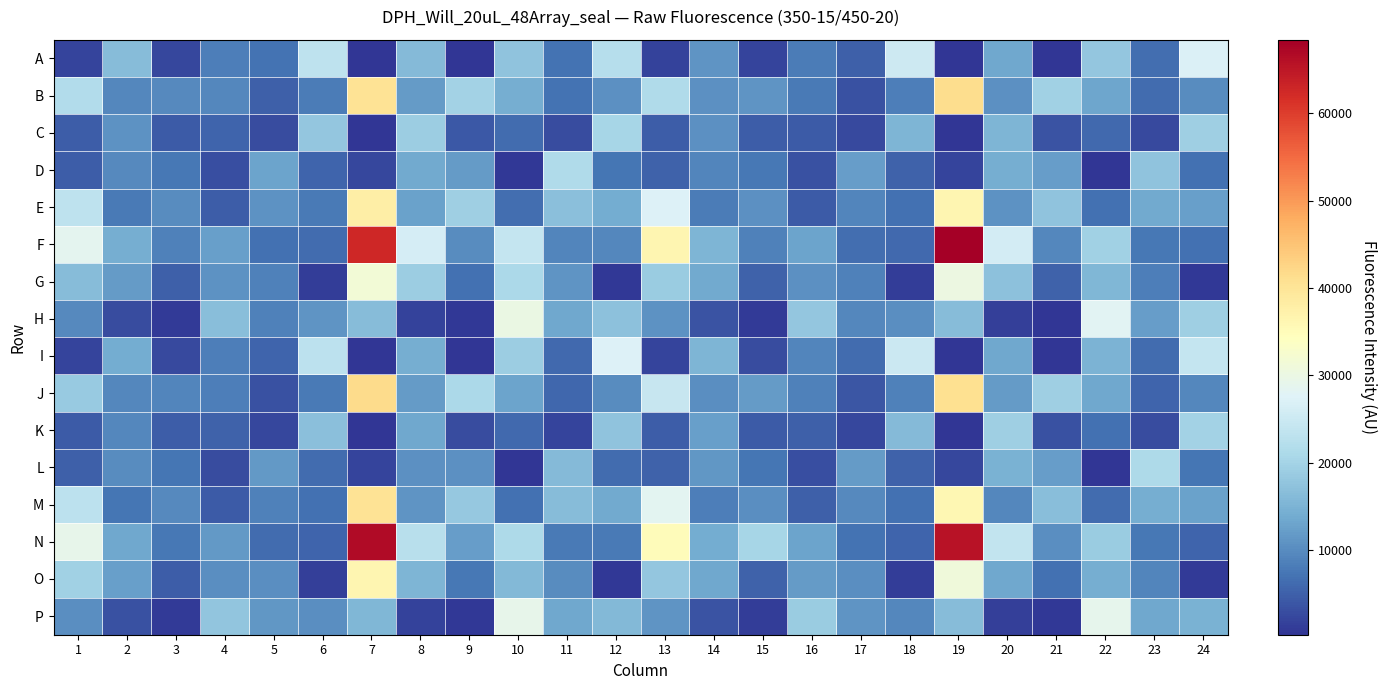

At which category does the chart reach its minimum across all series?

19